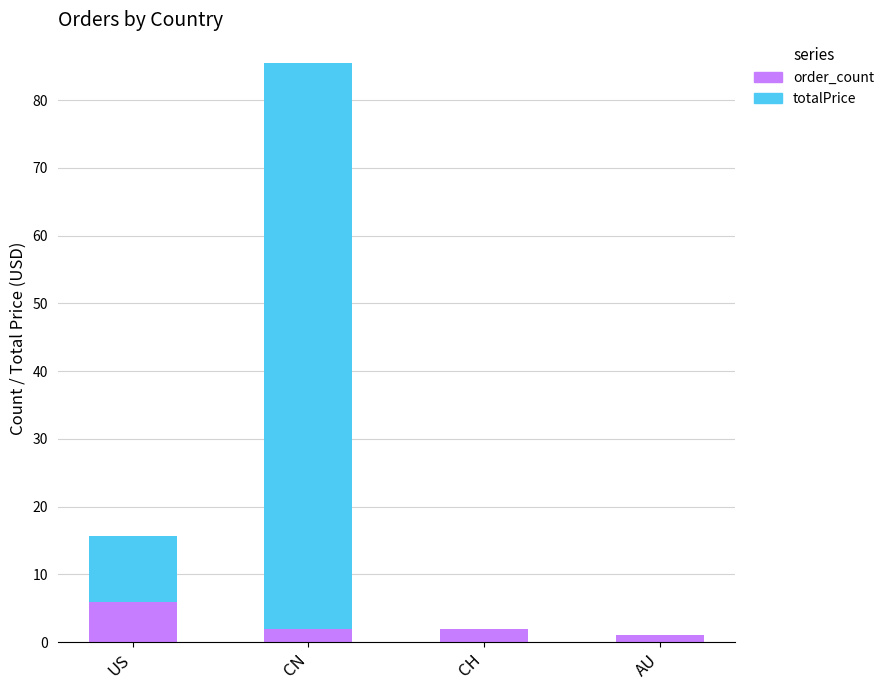

What value does the order_count series have at CN?

2.0